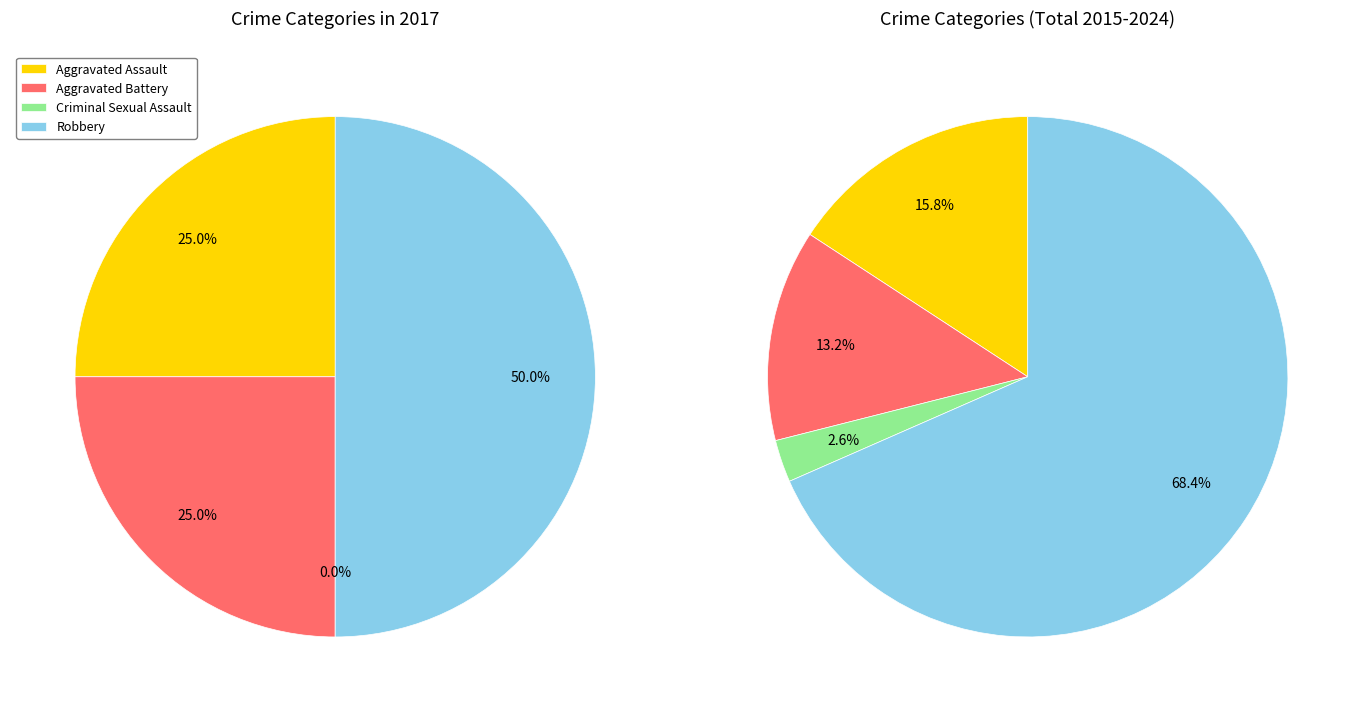

How many segments does this pie chart have?

4